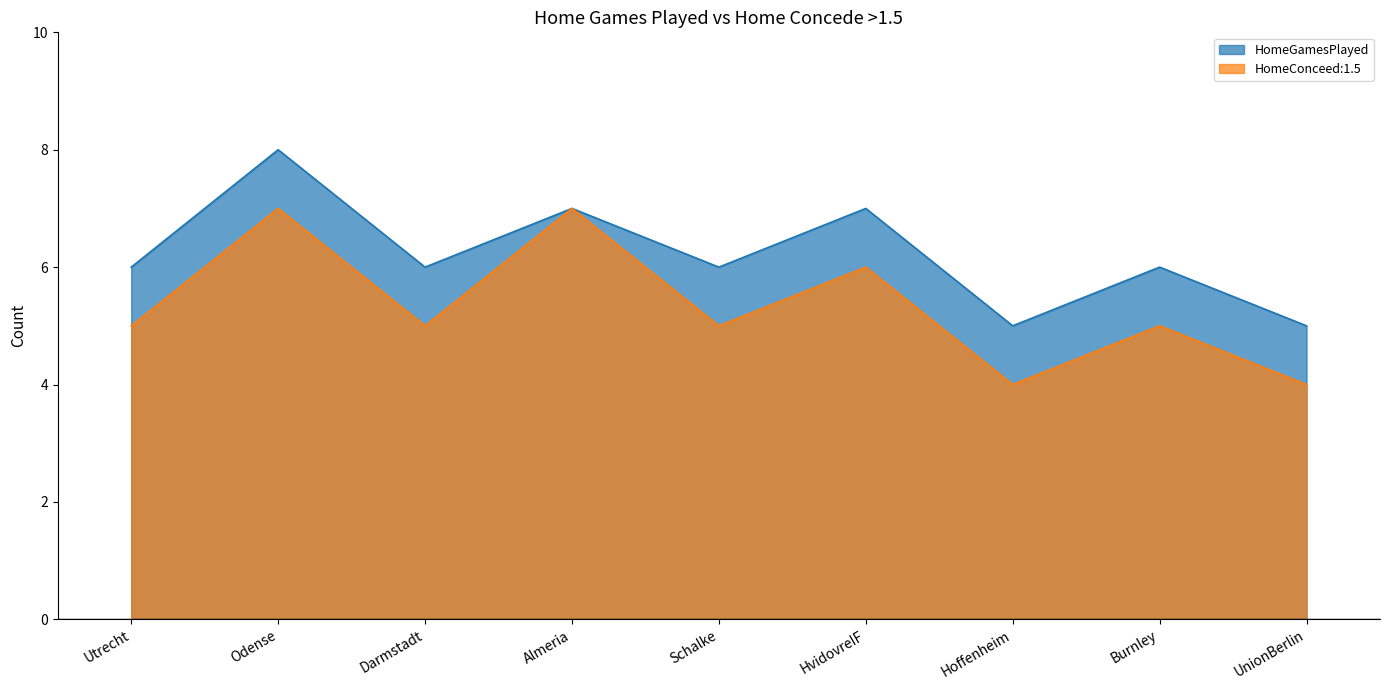

True or false: HomeConceed:1.5 and HomeGamesPlayed cross at least once.

False